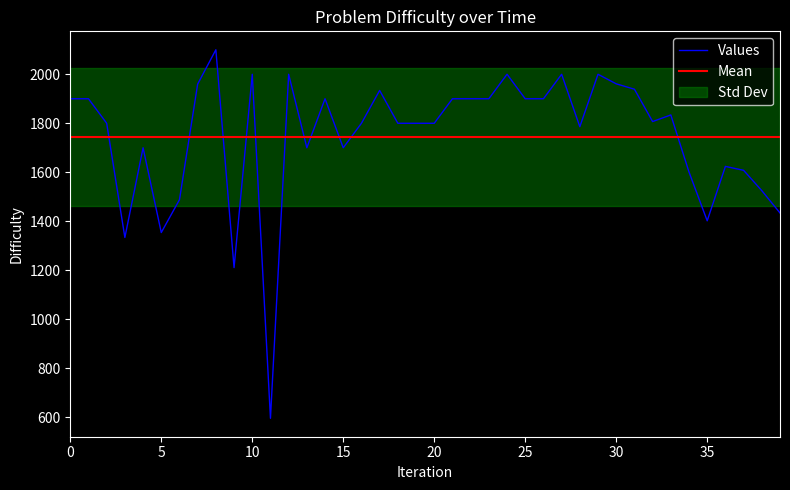

The chart shows a value of 2123 at 2022-12-22. True or false?

False